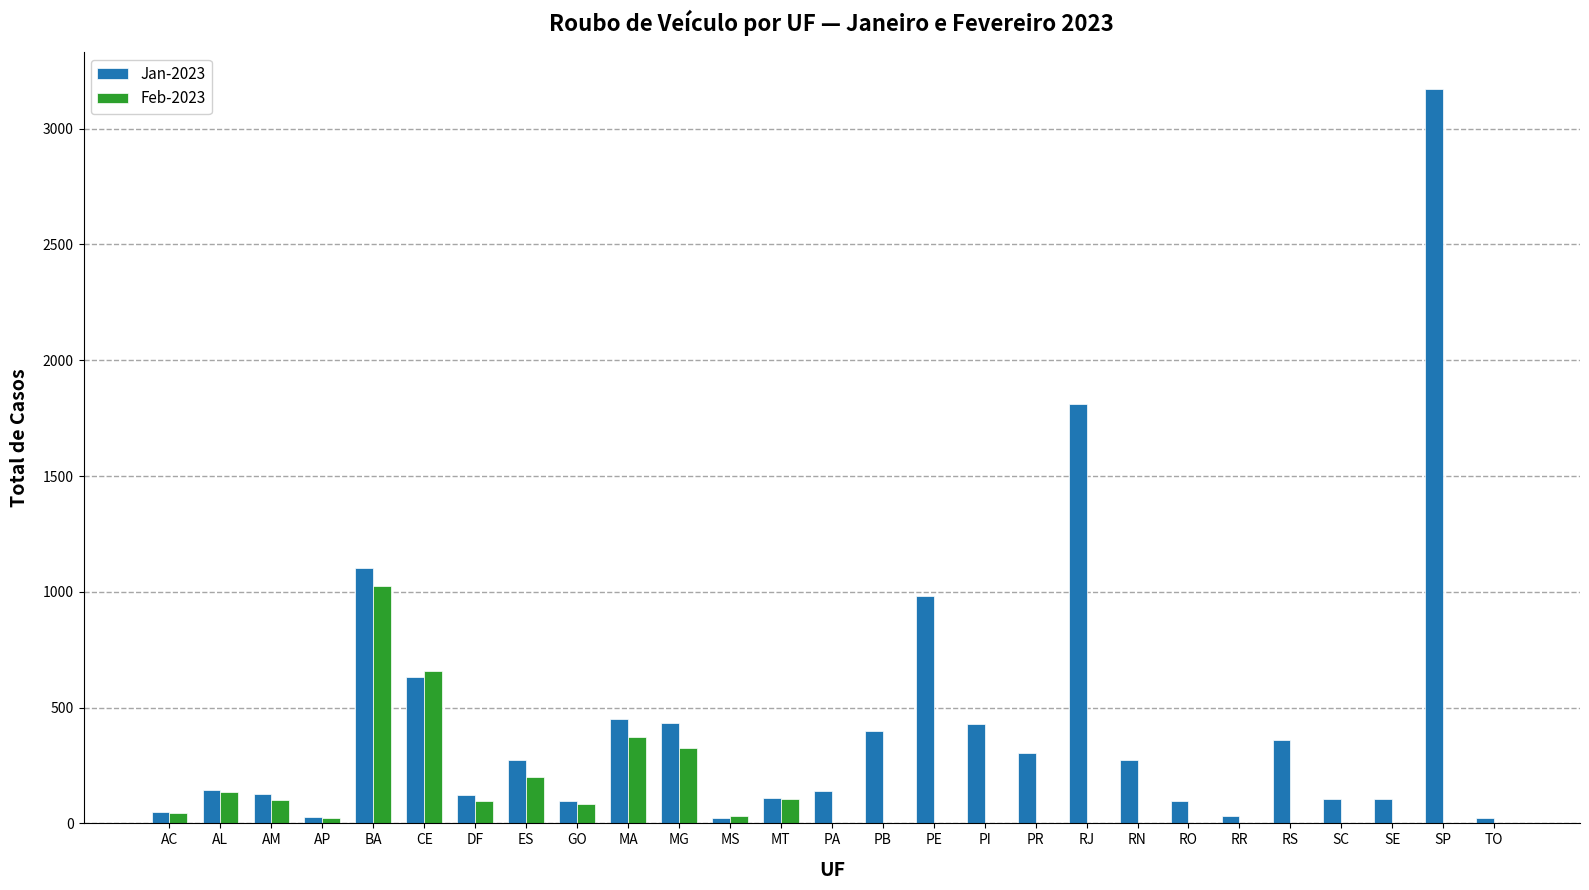

Where is Jan-2023 nearest to the value 1597?

RJ